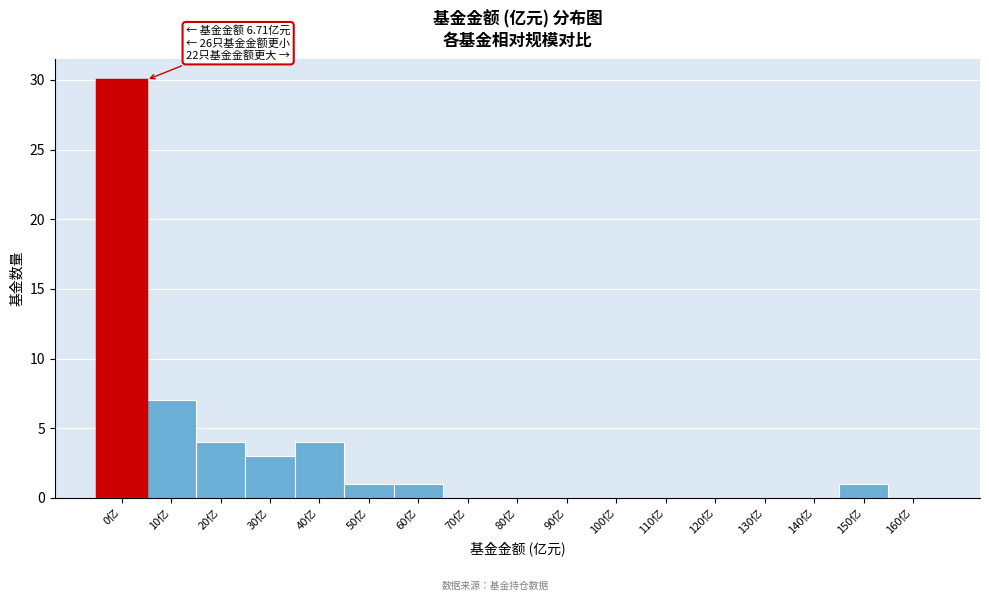

Reading right to left, transcribe all the data shown in this chart.

160亿=0	150亿=1	140亿=0	130亿=0	120亿=0	110亿=0	100亿=0	90亿=0	80亿=0	70亿=0	60亿=1	50亿=1	40亿=4	30亿=3	20亿=4	10亿=7	0亿=30